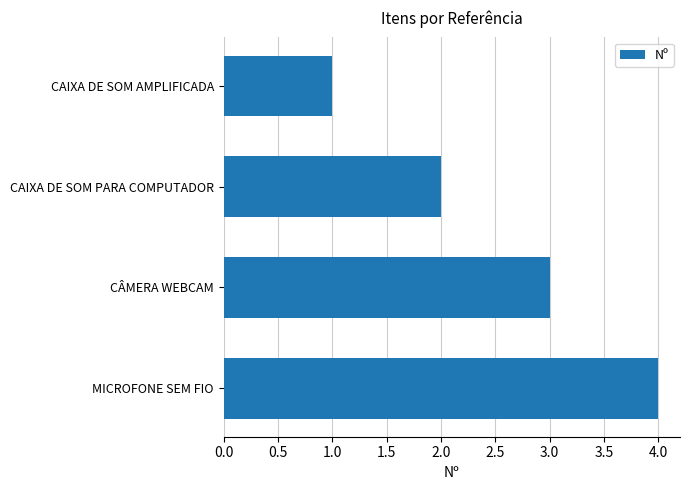

Which label corresponds to the largest value in the chart?

MICROFONE SEM FIO